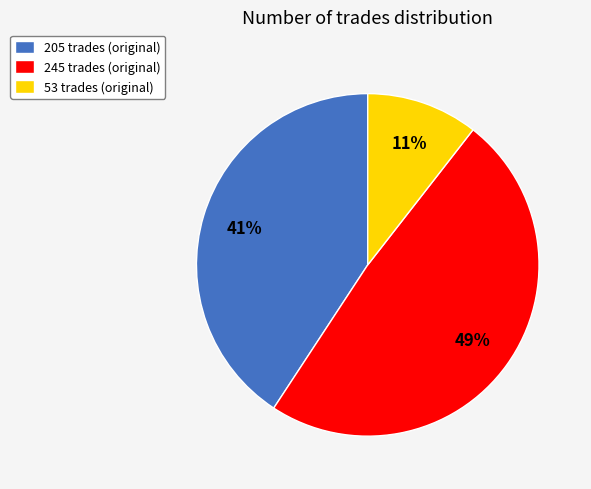

To the nearest percent, what is the difference between the 205 trades and 53 trades slice percentages?

30%